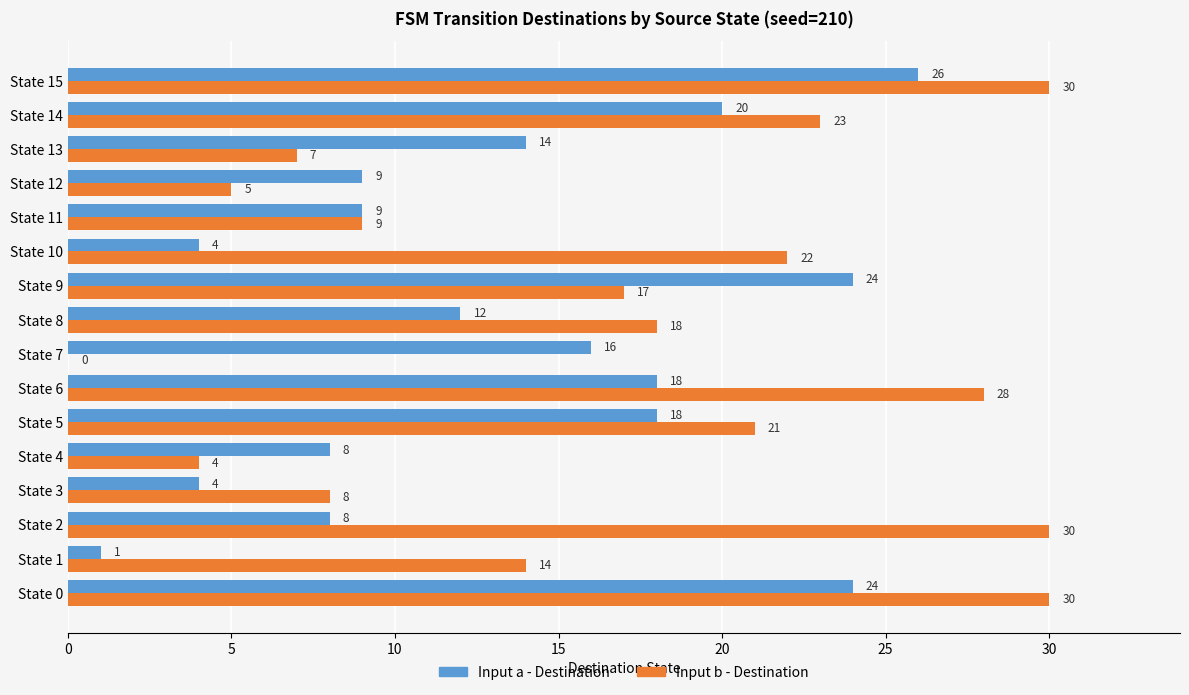

Which series has the widest spread of values?

Input b - Destination